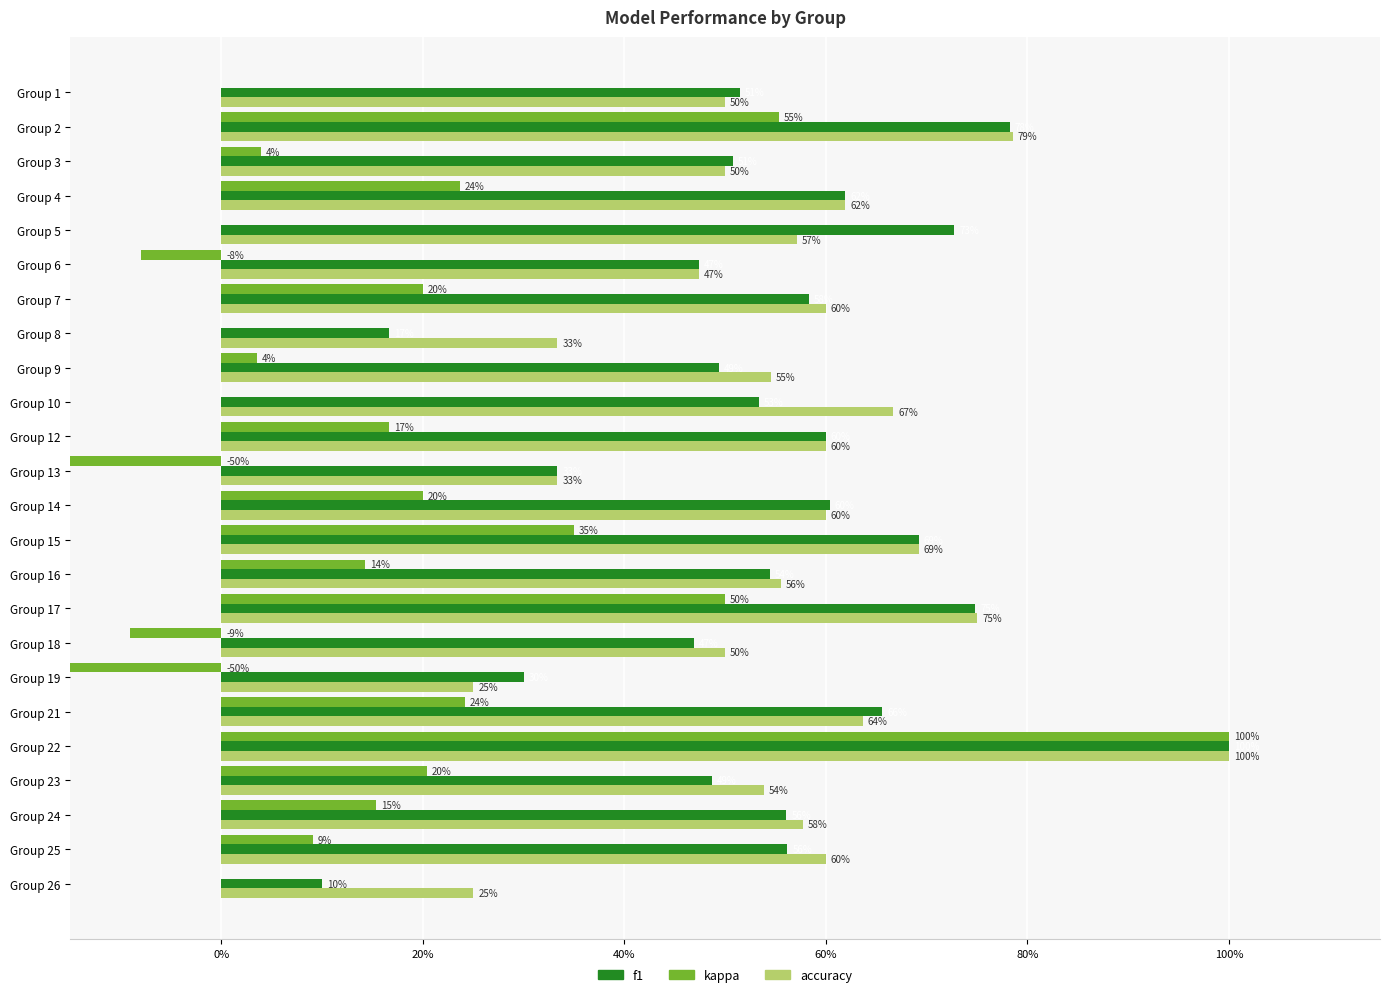

How many f1 values are between 0 and 1?

24